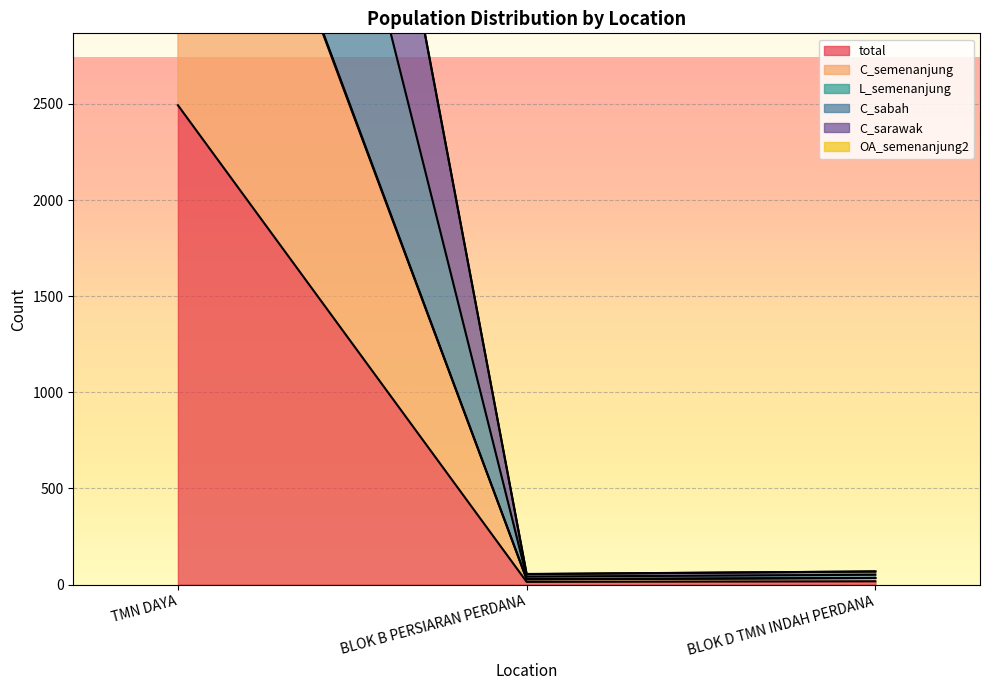

What is the sum of all L_semenanjung values?

4962